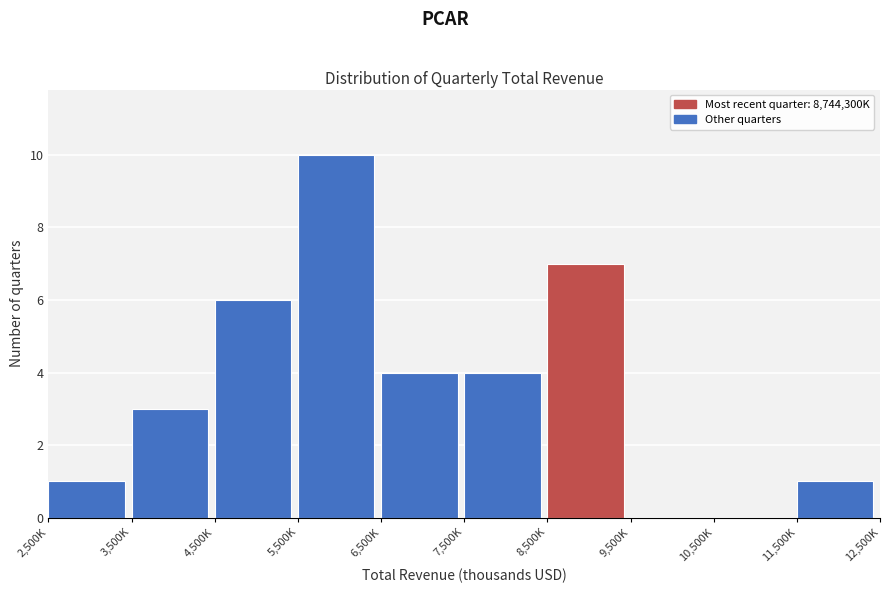

Reading left to right, transcribe all the data shown in this chart.

2,500K=1	3,500K=3	4,500K=6	5,500K=10	6,500K=4	7,500K=4	8,500K=7	9,500K=0	10,500K=0	11,500K=1